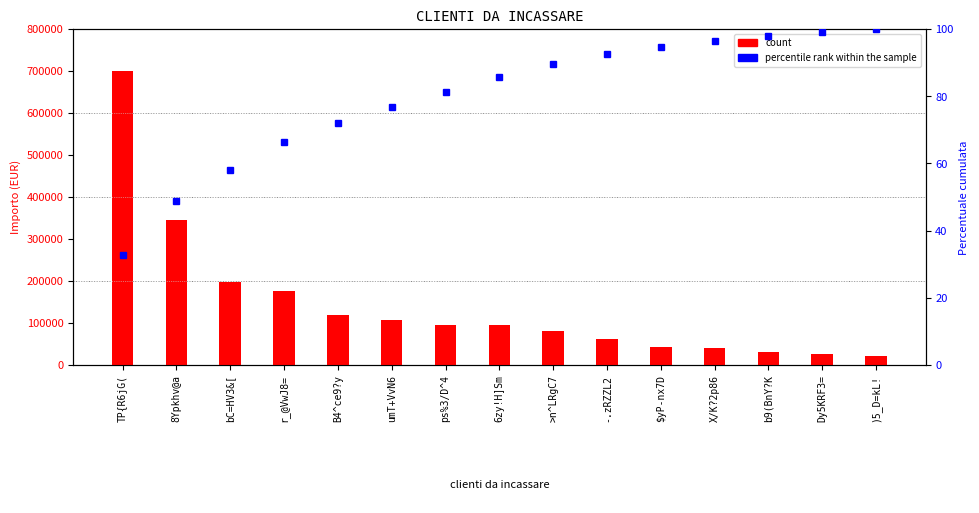

Are the bars grouped side by side (vs. stacked)?

Yes